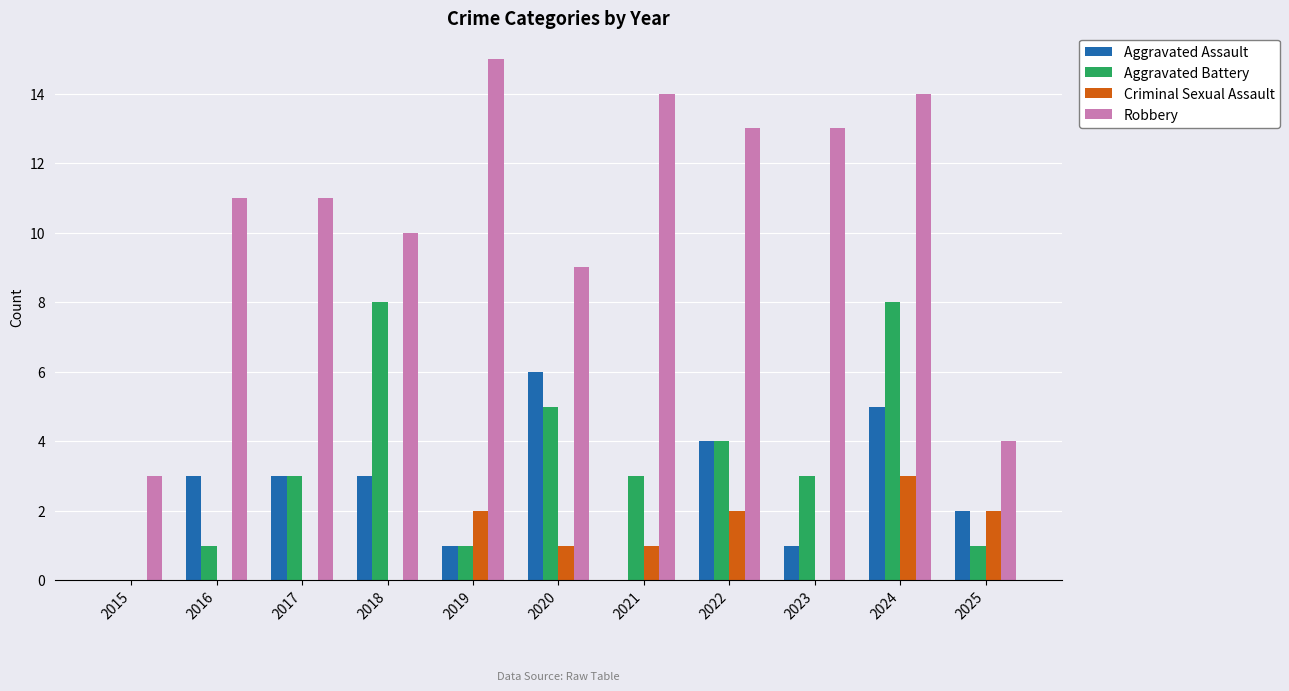

What is the sum of the Criminal Sexual Assault values at 2021 and 2022?

3